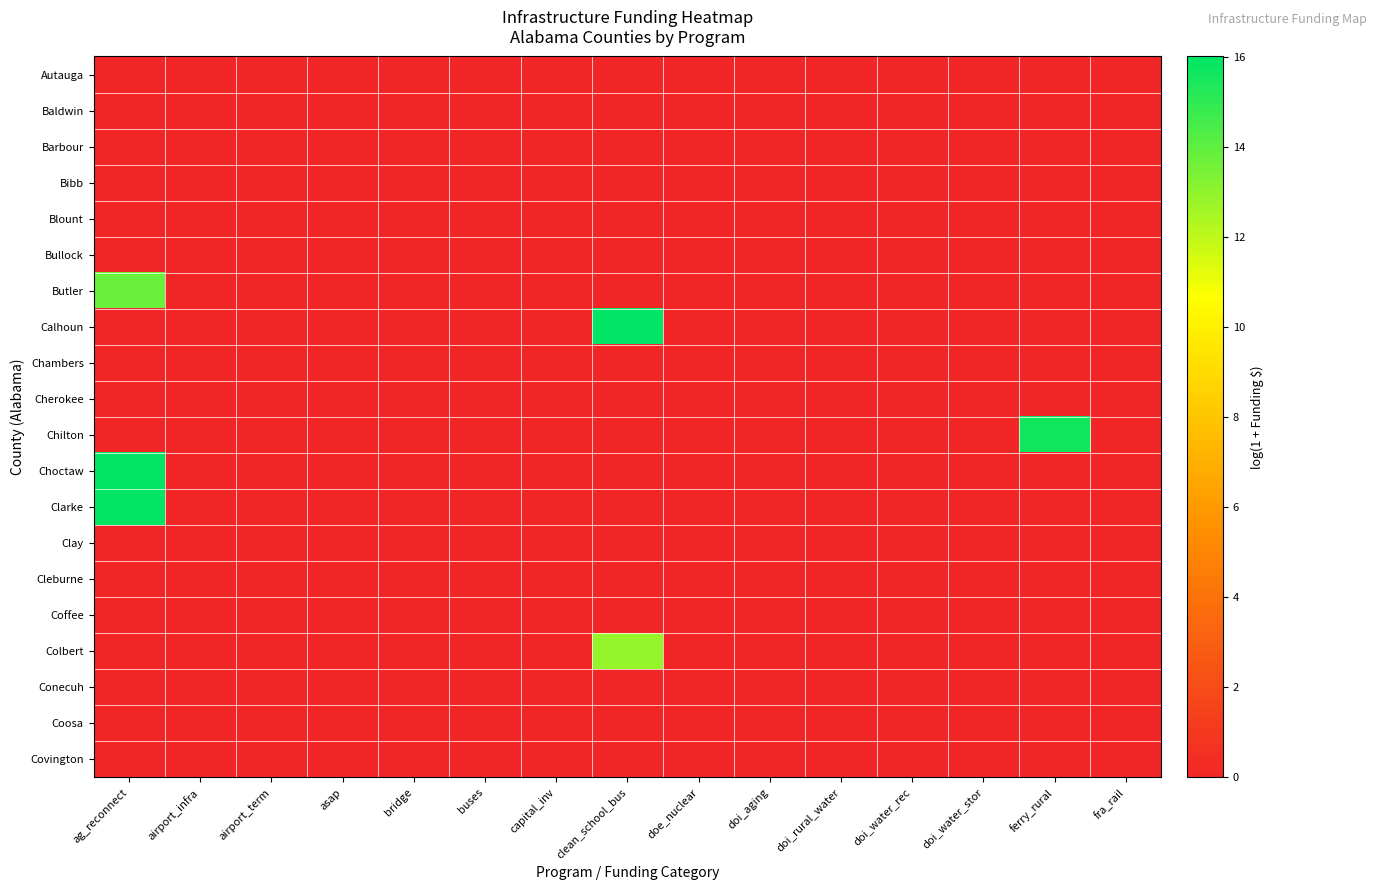

At which category is the sum across all series the highest?

ag_reconnect